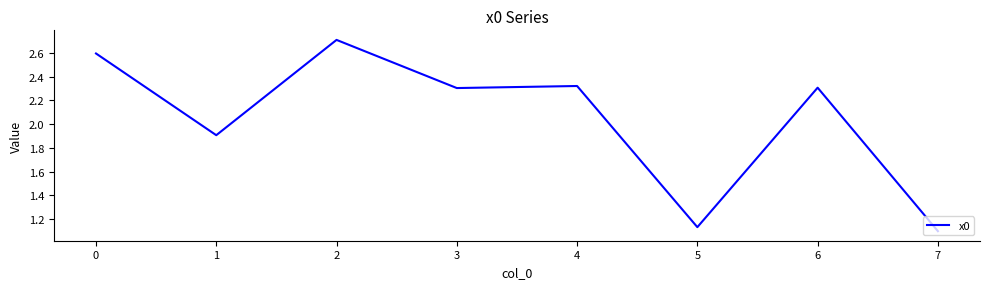

Between 0 and 3, which is larger?

0